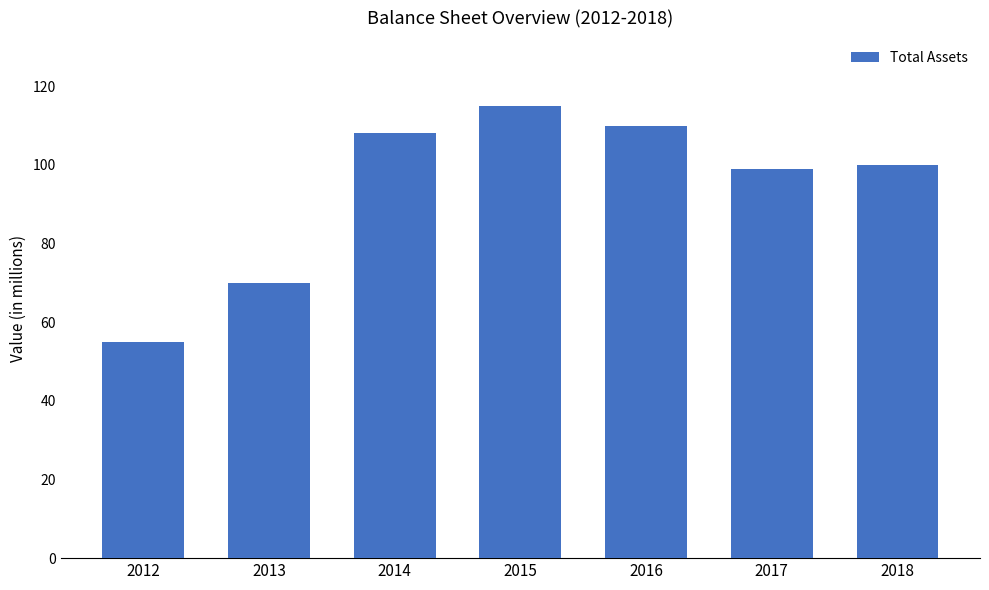

Reading left to right, transcribe all the data shown in this chart.

2012=55	2013=70	2014=108	2015=115	2016=110	2017=99	2018=100